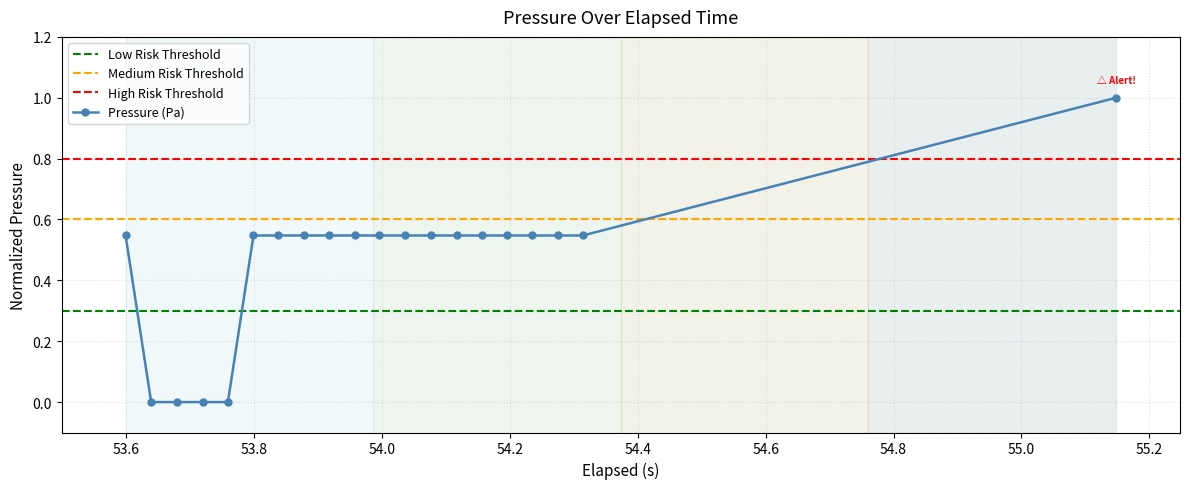

What is the maximum value for Pressure (Pa)?

1.0